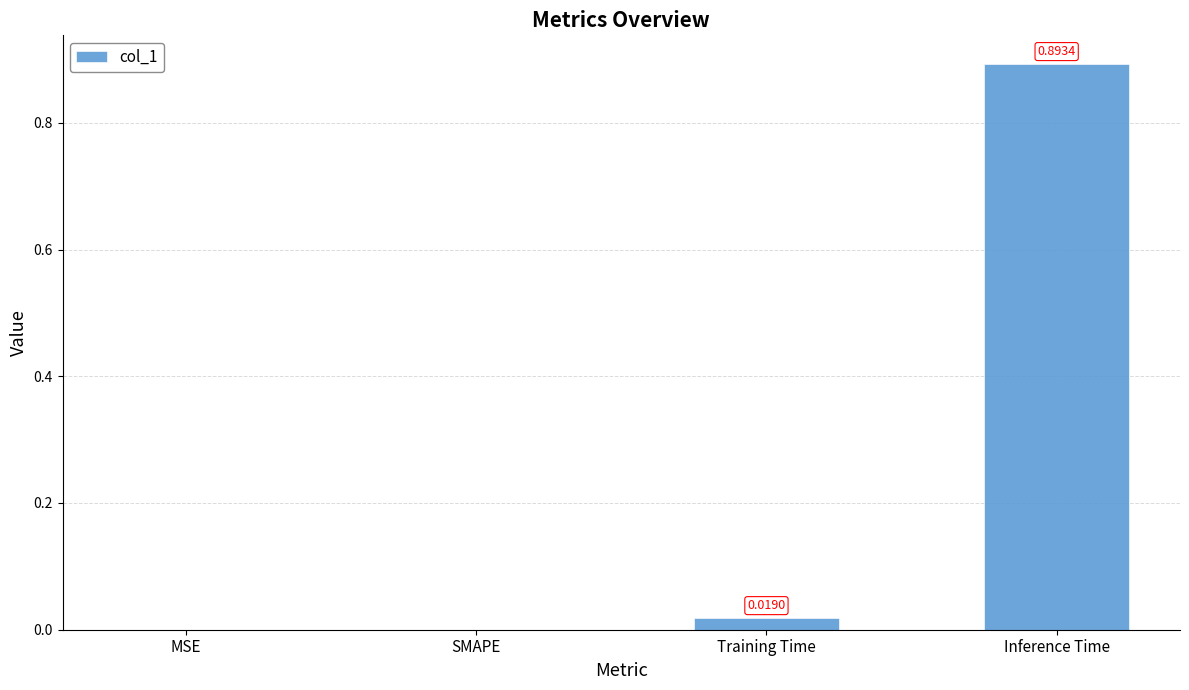

What is the change in value from SMAPE to Inference Time?

+0.9